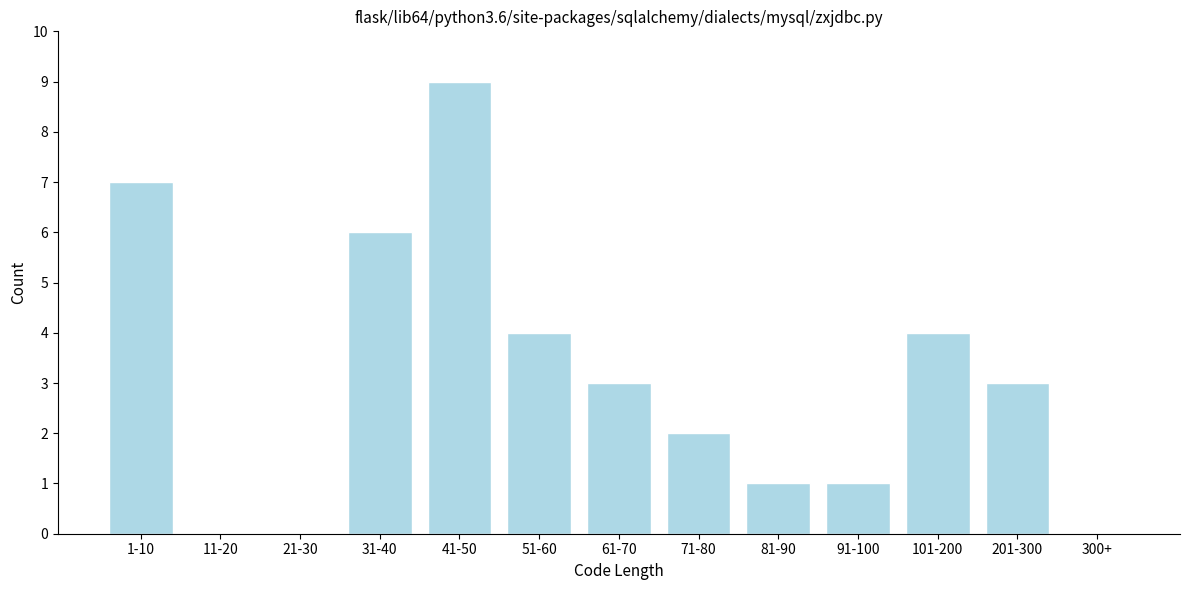

Reading left to right, what are all the values shown in this chart?

1-10=7	11-20=0	21-30=0	31-40=6	41-50=9	51-60=4	61-70=3	71-80=2	81-90=1	91-100=1	101-200=4	201-300=3	300+=0